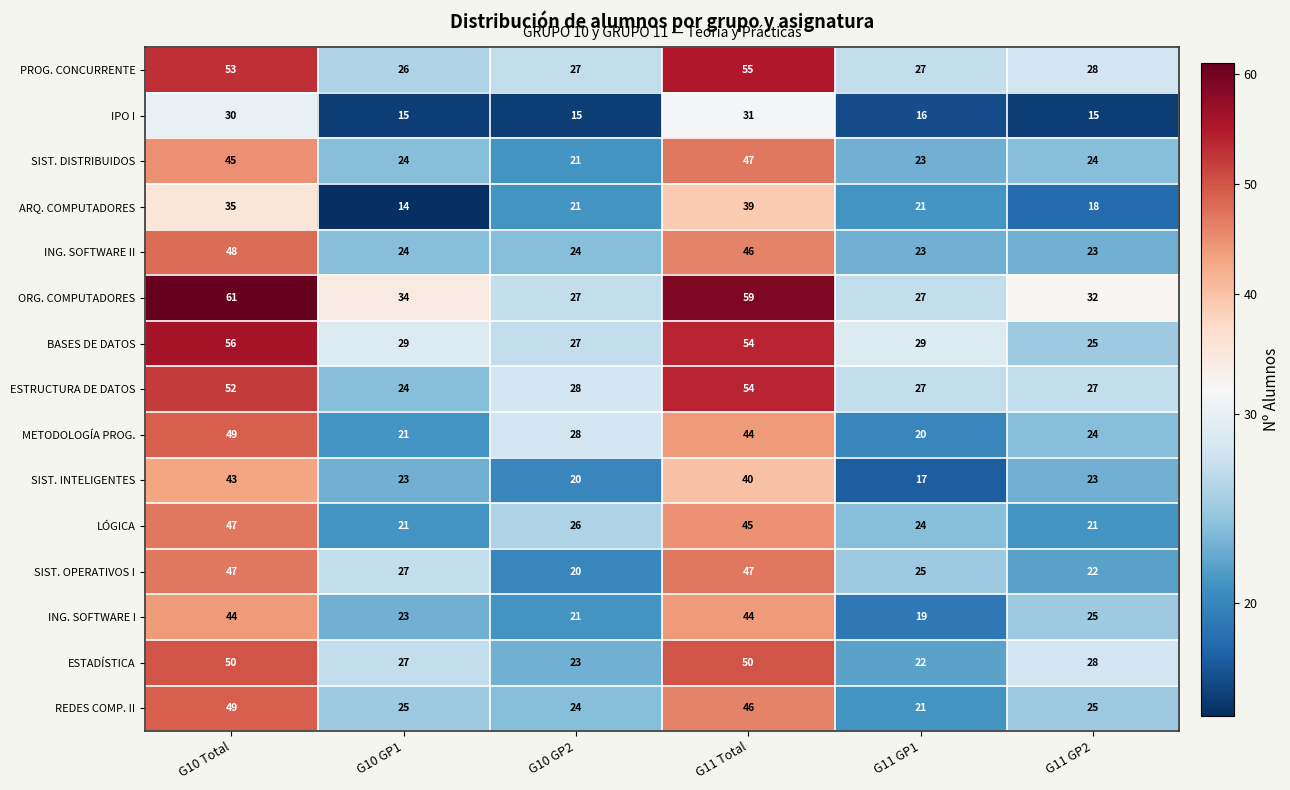

What is the minimum value shown in the chart?

14